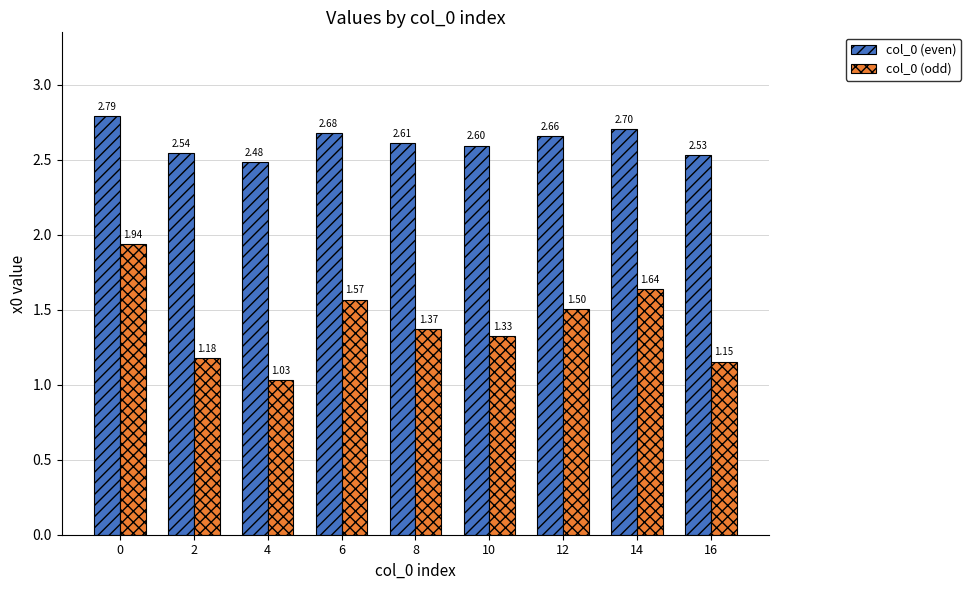

Which series has the widest spread of values?

col_0 (odd)